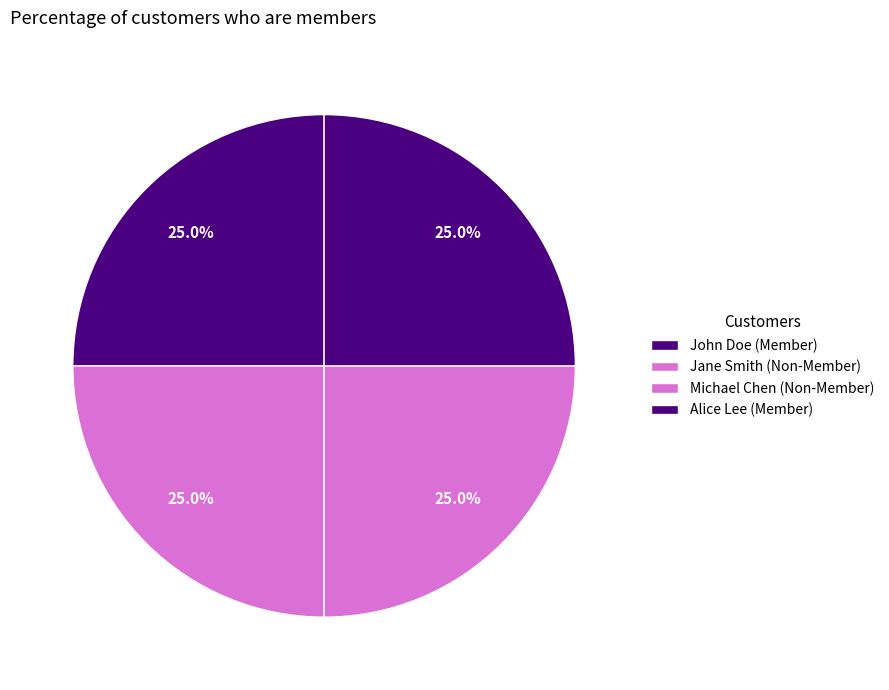

Does Alice Lee represent more than half of the total?

No